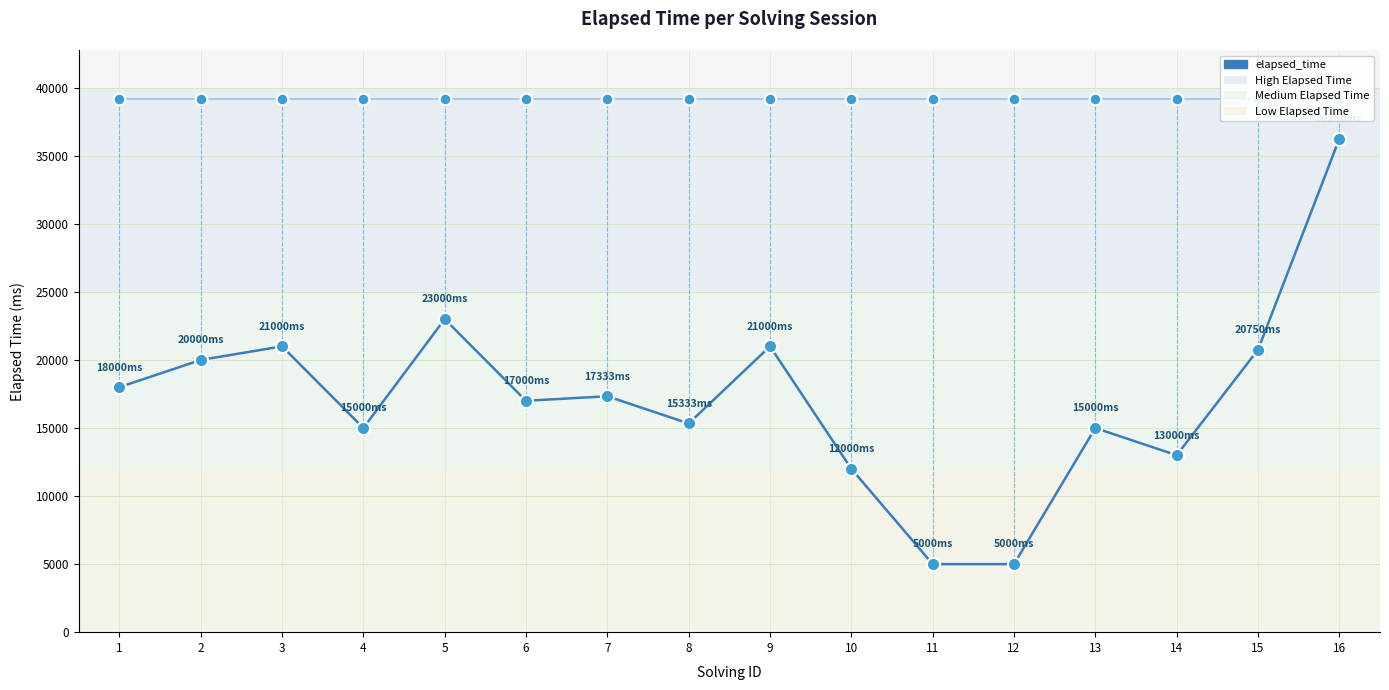

What is the ratio of the value at 2 to the value at 5?

0.9